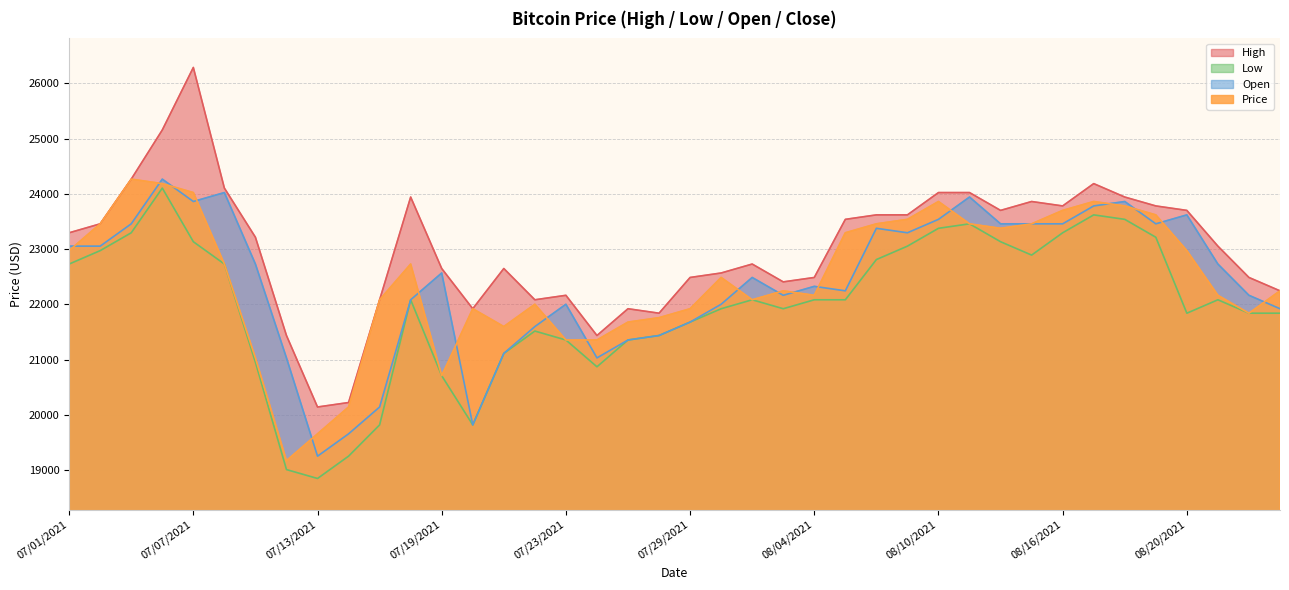

True or false: Open and High intersect in this chart.

False